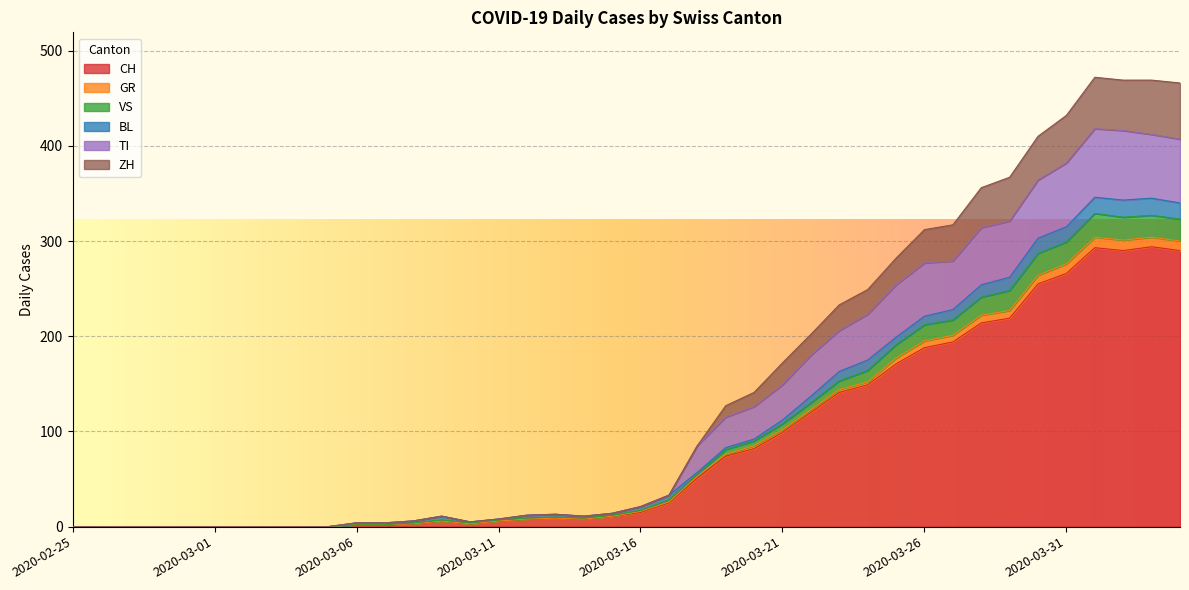

At which category does TI reach its first local peak?

2020-03-09